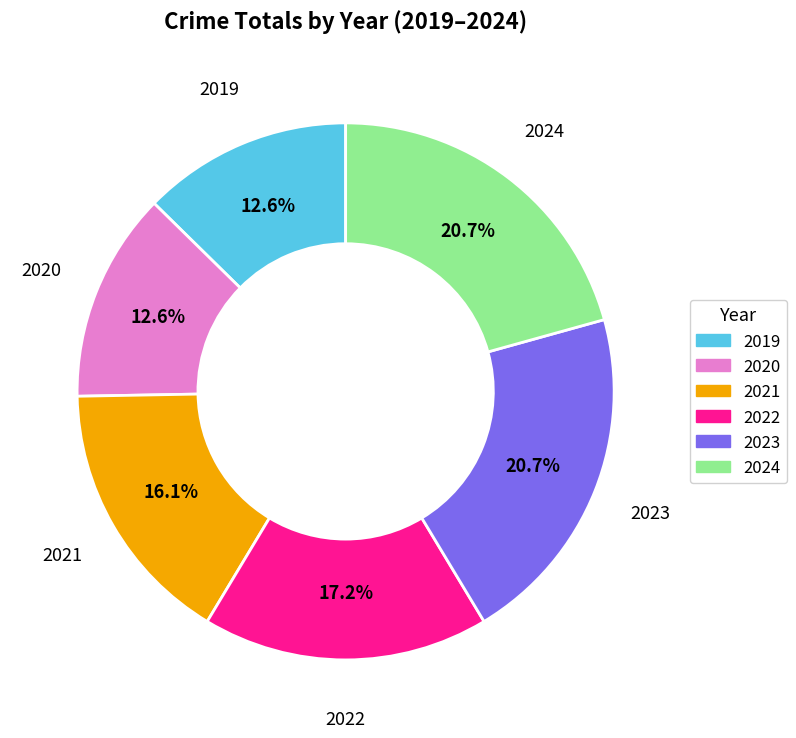

To the nearest percent, what is the average slice percentage?

17%